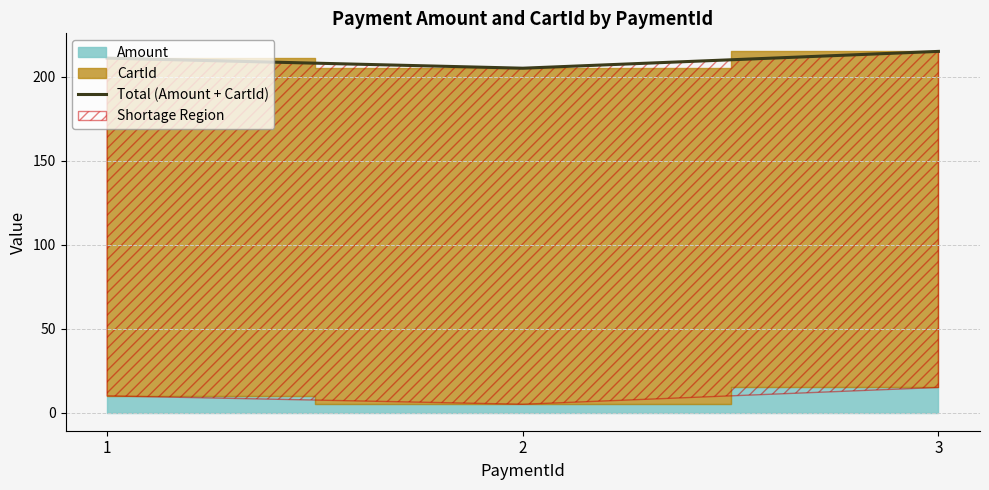

Reading left to right, list all the values displayed in this chart.

1=211	2=205	3=215